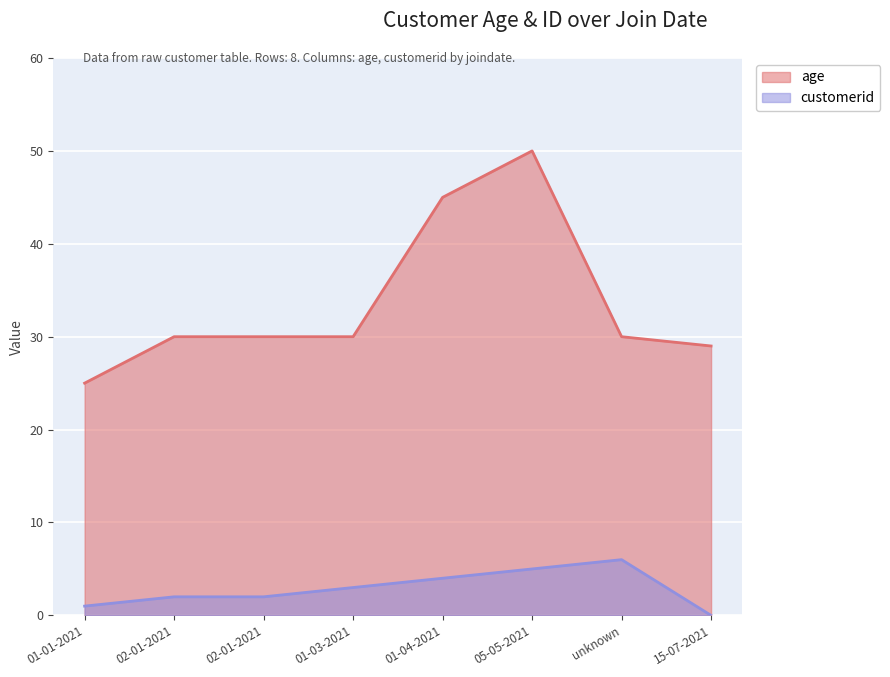

Which series has the largest total across all categories?

age